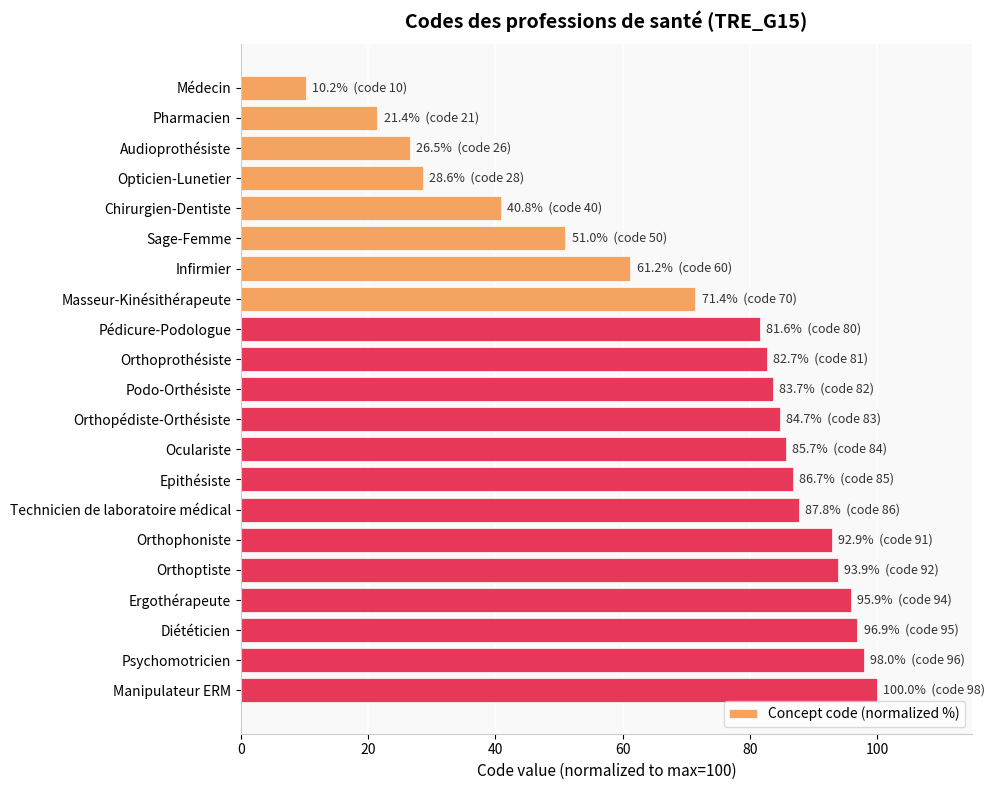

Reading top to bottom, transcribe all the data shown in this chart.

10.2	21.4	26.5	28.6	40.8	51.0	61.2	71.4	81.6	82.7	83.7	84.7	85.7	86.7	87.8	92.9	93.9	95.9	96.9	98.0	100.0